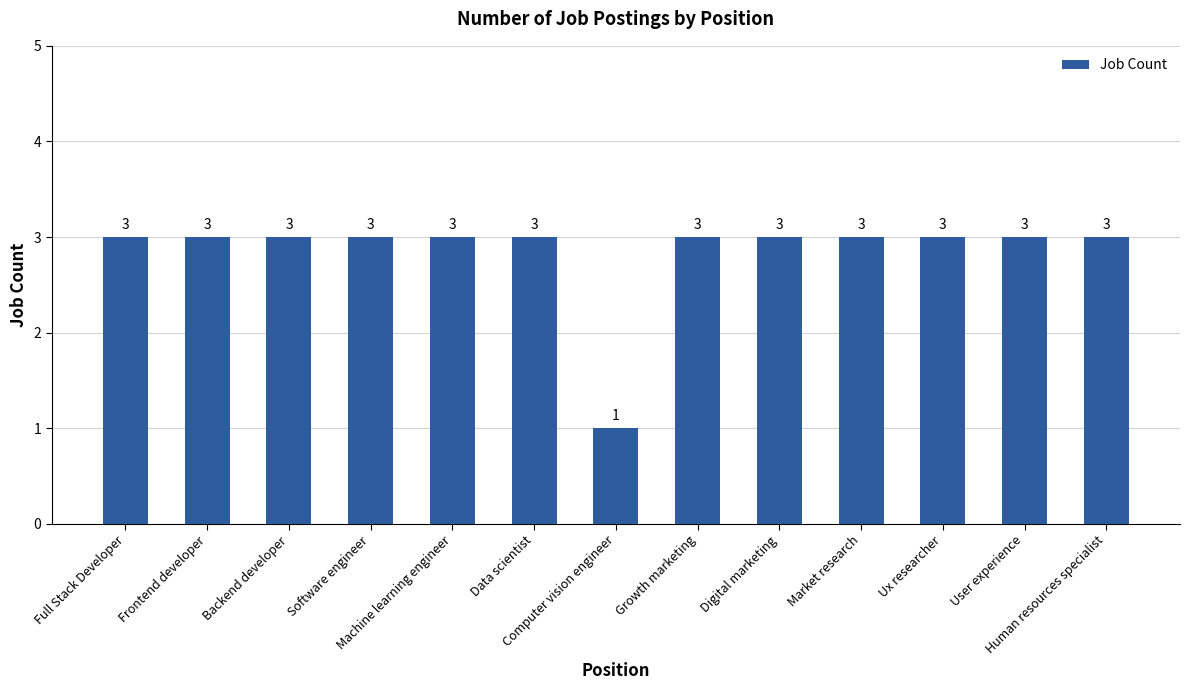

Count the values in the range 3 to 4.

12